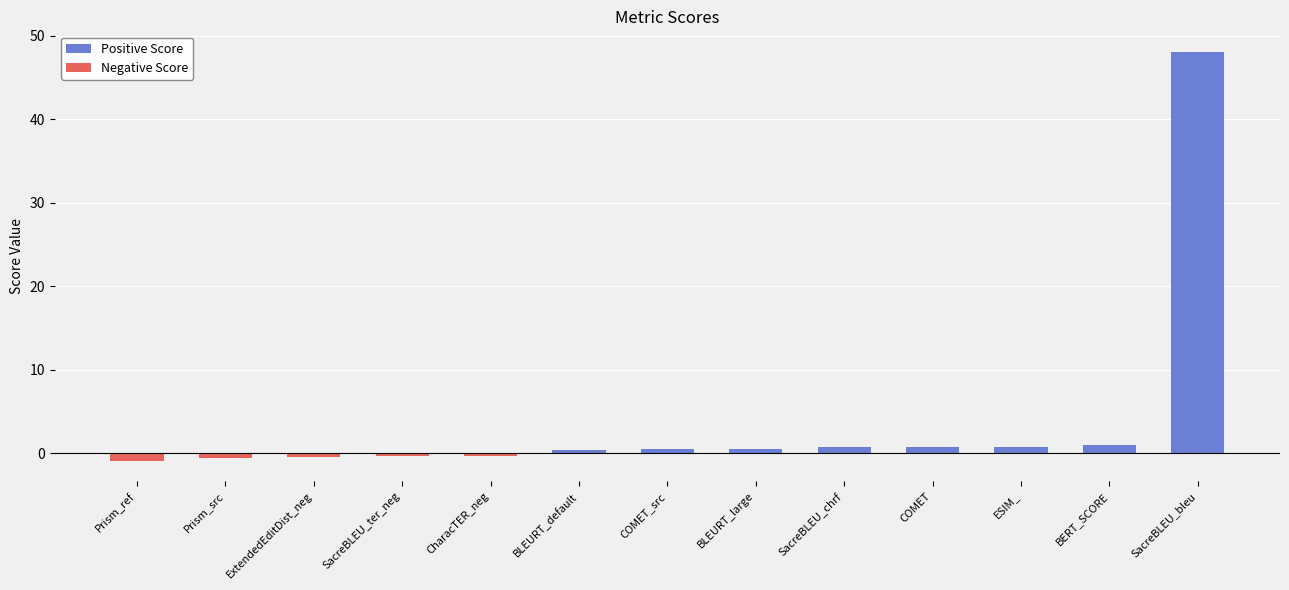

What is the average value?

3.8